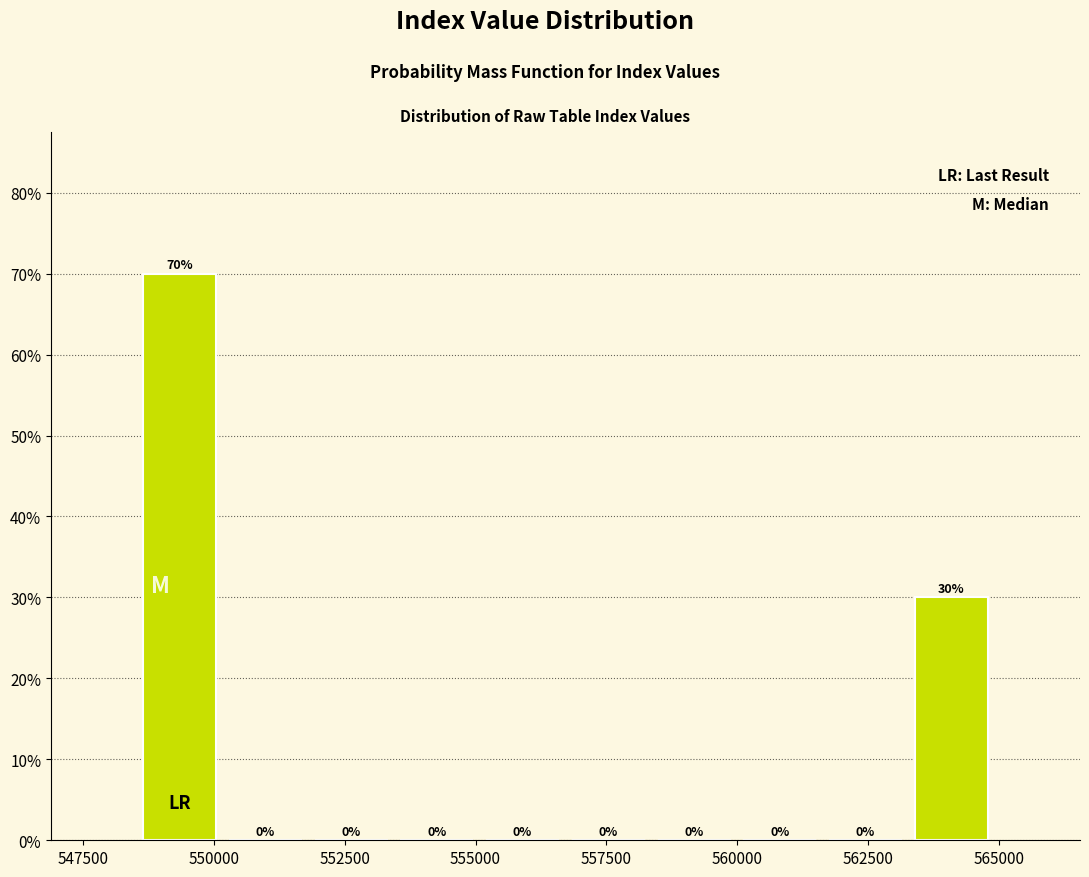

Read against the x-axis, roughly where is the centre of the tallest bar?

549500